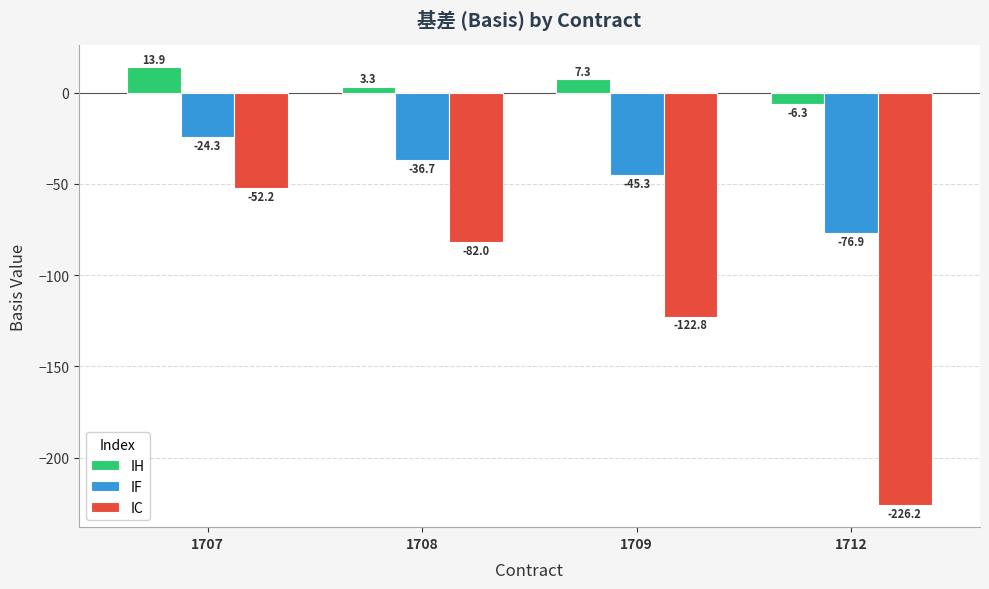

At which label does IC reach its minimum?

1712